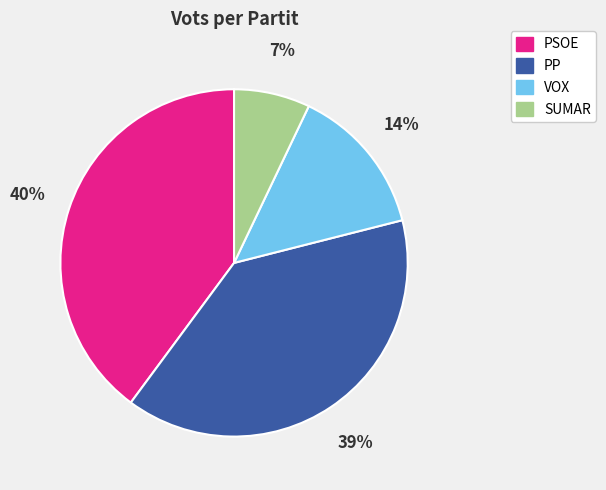

The PSOE slice represents 51% of the pie. True or false?

False